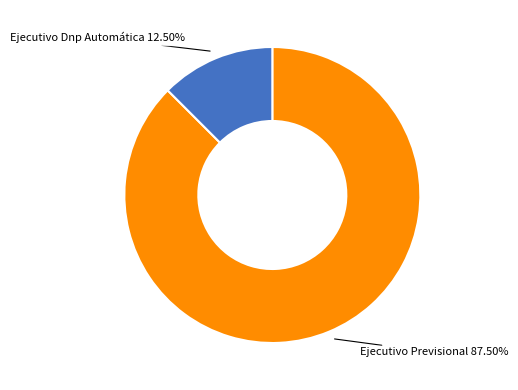

Is there any slice that represents more than half of the pie?

Yes